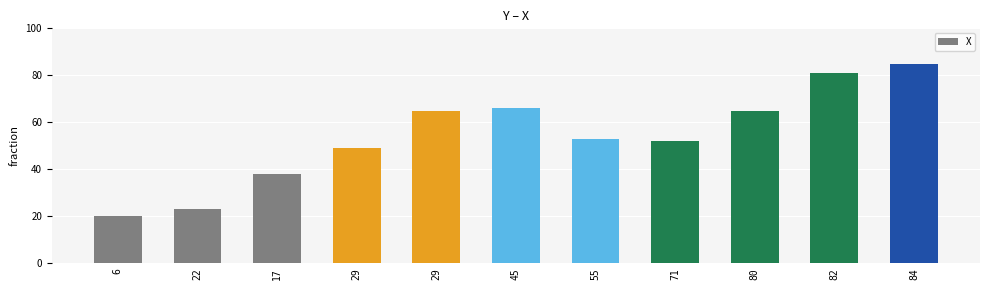

Are the bars grouped side by side (vs. stacked)?

No